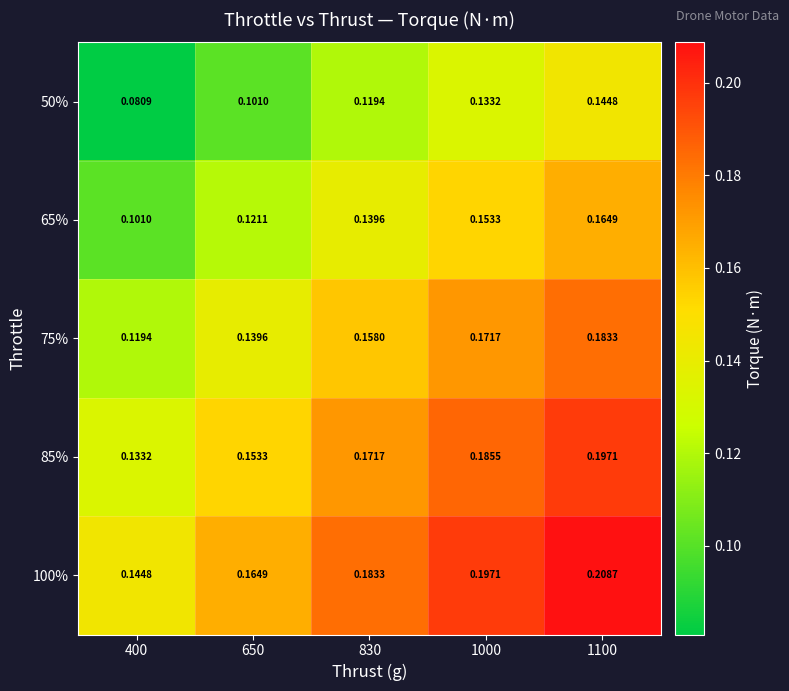

Reading left to right, list all the values displayed in this chart.

50%: 400=0.1	650=0.1	830=0.1	1000=0.1	1100=0.1
65%: 400=0.1	650=0.1	830=0.1	1000=0.2	1100=0.2
75%: 400=0.1	650=0.1	830=0.2	1000=0.2	1100=0.2
85%: 400=0.1	650=0.2	830=0.2	1000=0.2	1100=0.2
100%: 400=0.1	650=0.2	830=0.2	1000=0.2	1100=0.2